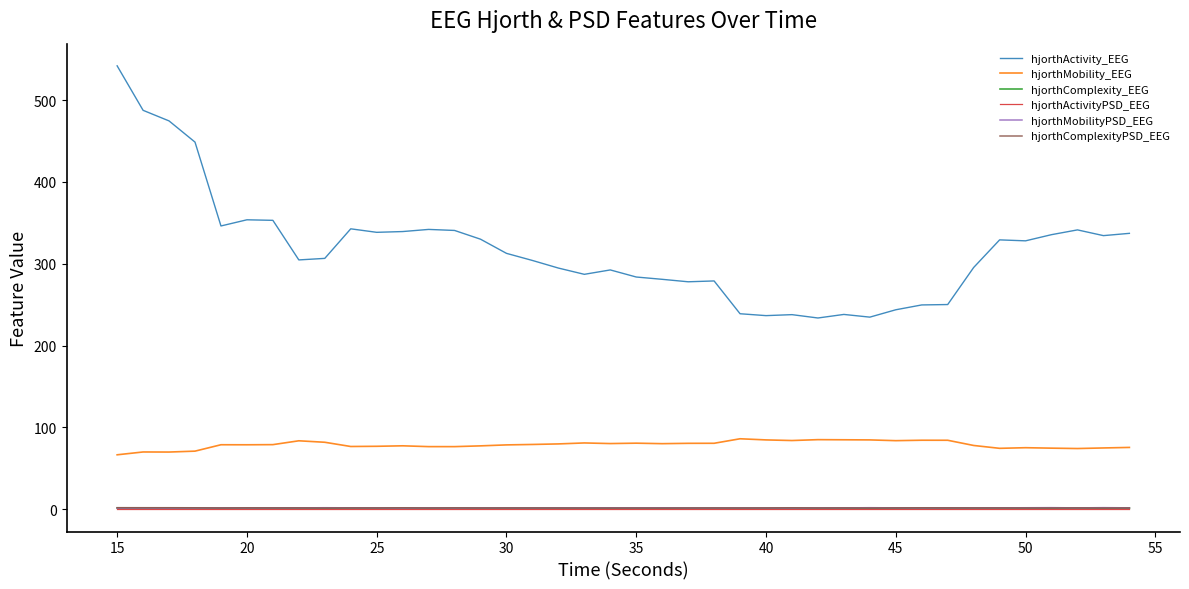

Which series has the largest total across all categories?

hjorthActivity_EEG